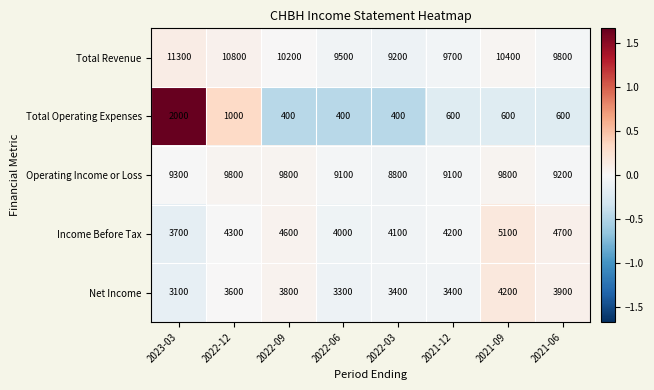

The value of Income Before Tax at 2021-12 is 2809. True or false?

False